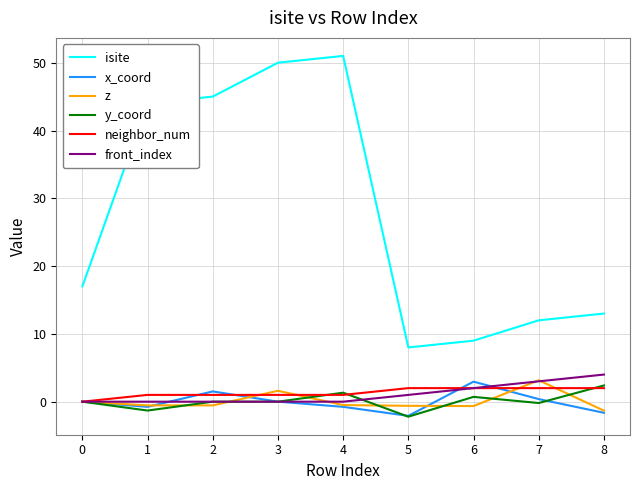

Which category has the highest value in the y_coord series?

8